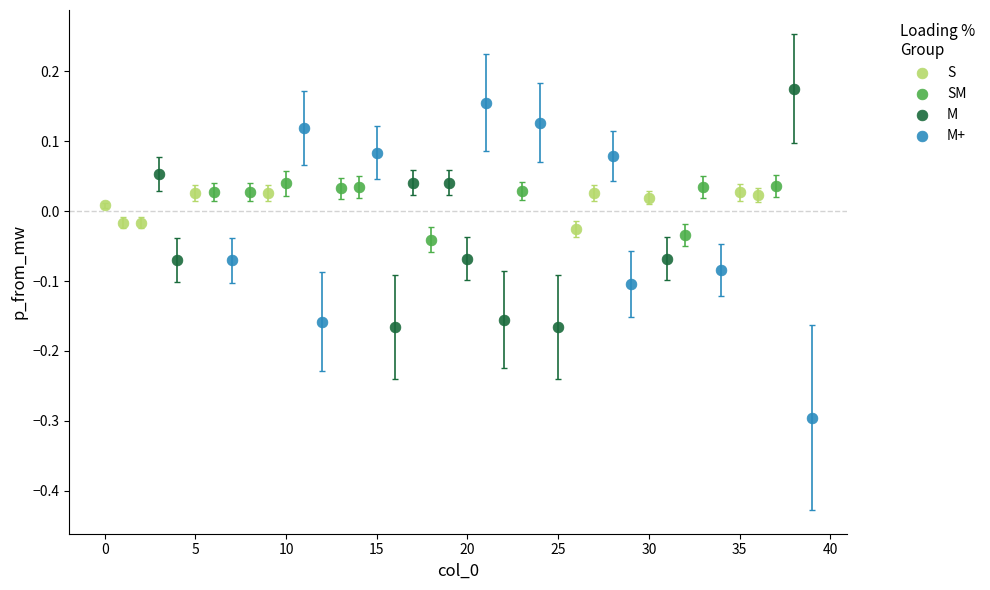

Which series reaches the minimum Y coordinate?

M+